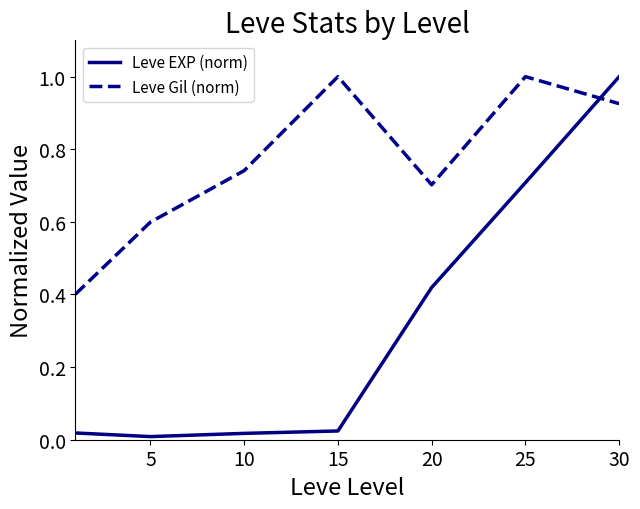

Which series has the largest total across all categories?

Leve Gil (norm)